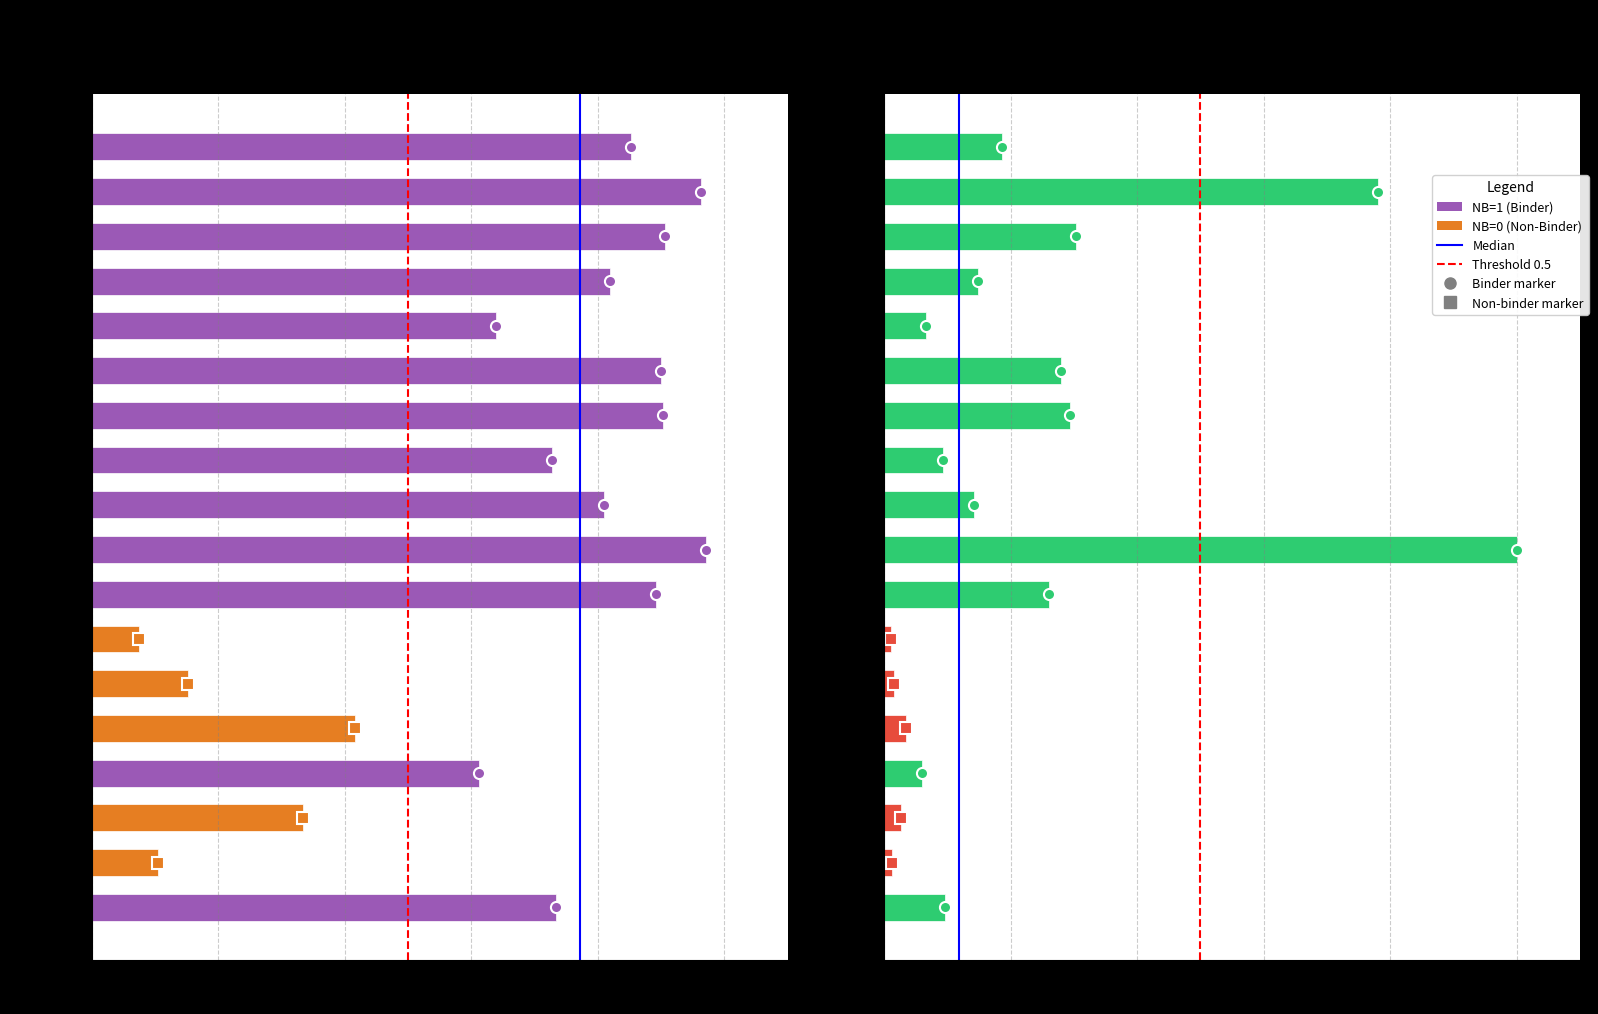

Rank the categories by Thalf value from lowest to highest.

AFEFINSLLK, ALACILPKYY, AFLLRHYYNK, AKTYETTLEK, AGFHVTRNGK, AIKESPKANK, LLIRCINCQK, TLWKAGILYK, ALDEKWNEFK, TVYYGVPVWK, LLACAGLAYK, AVFDRKSDAK, AAYQRLTSEK, RVLSFIKGTK, SSCSSCPLSK, HVLSHNSYEK, GVAGALVAFK, VTAACSHAGK